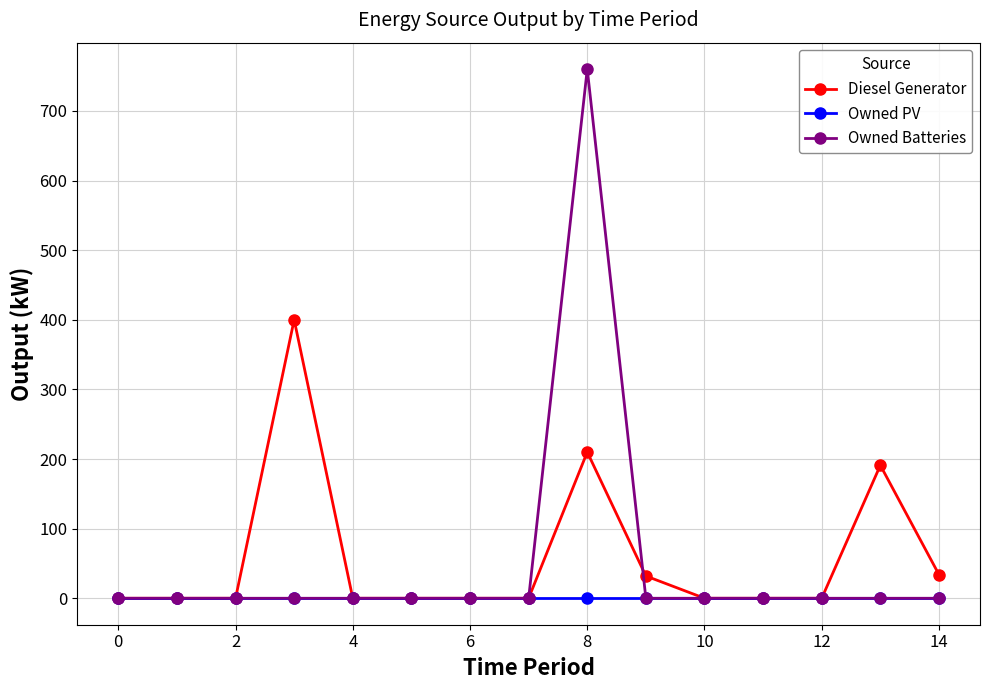

What is the maximum value shown in the chart?

760.0